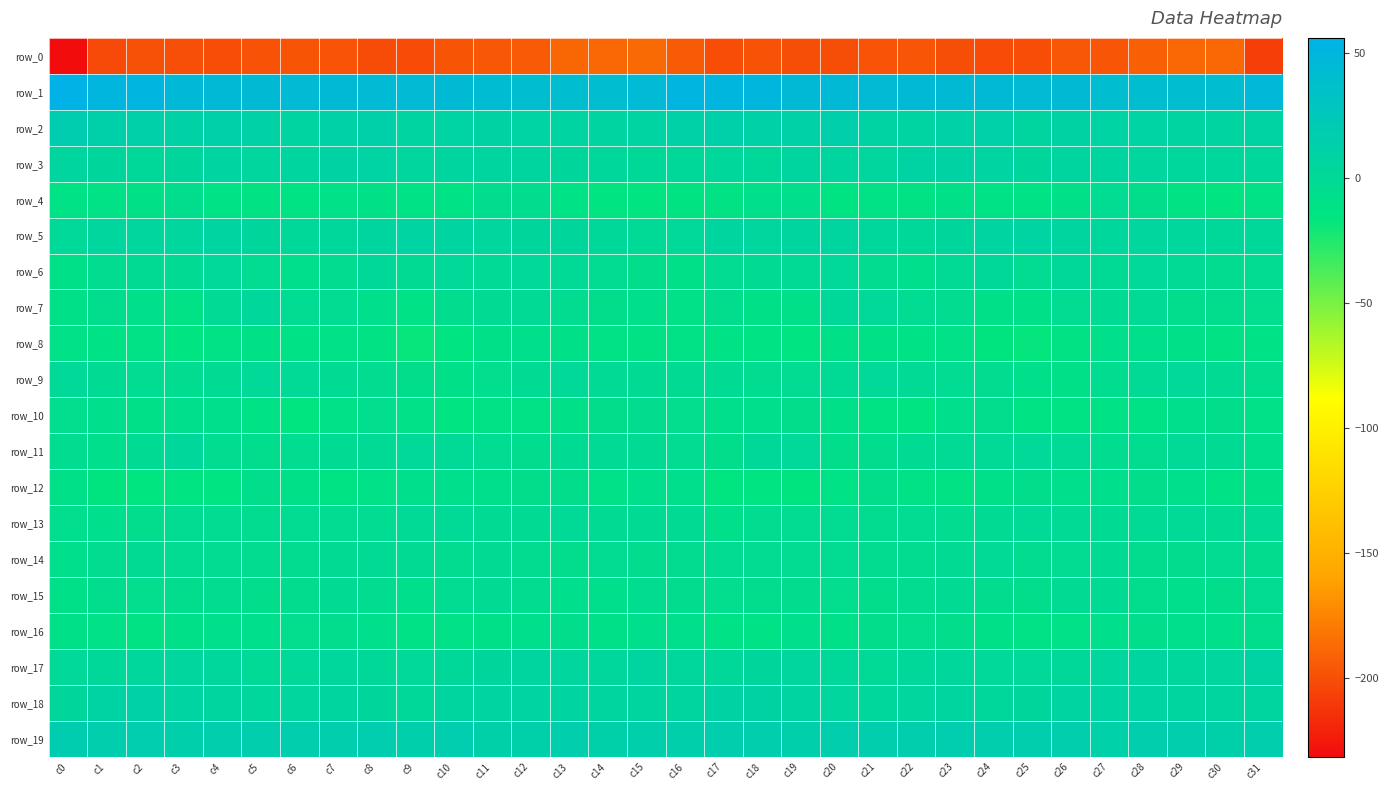

What is the sum of all row_14 values?

-102.2